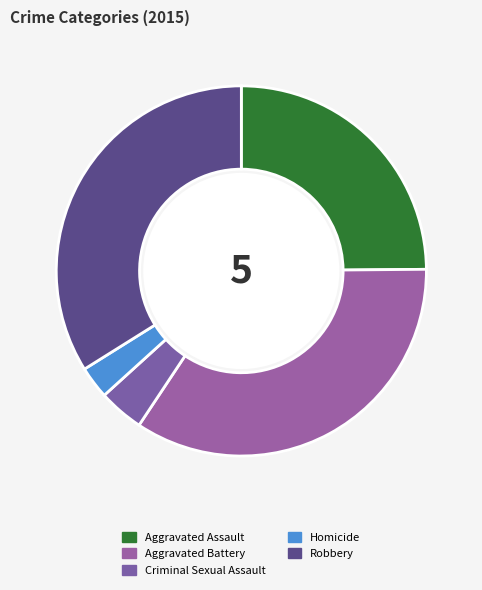

Is Aggravated Assault the majority of the pie?

No